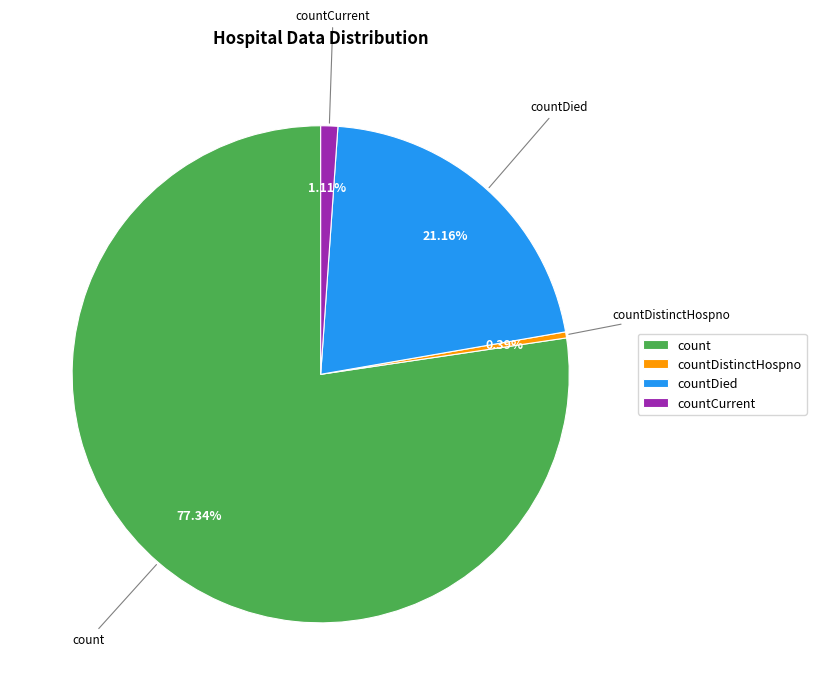

Which slice is the largest?

count